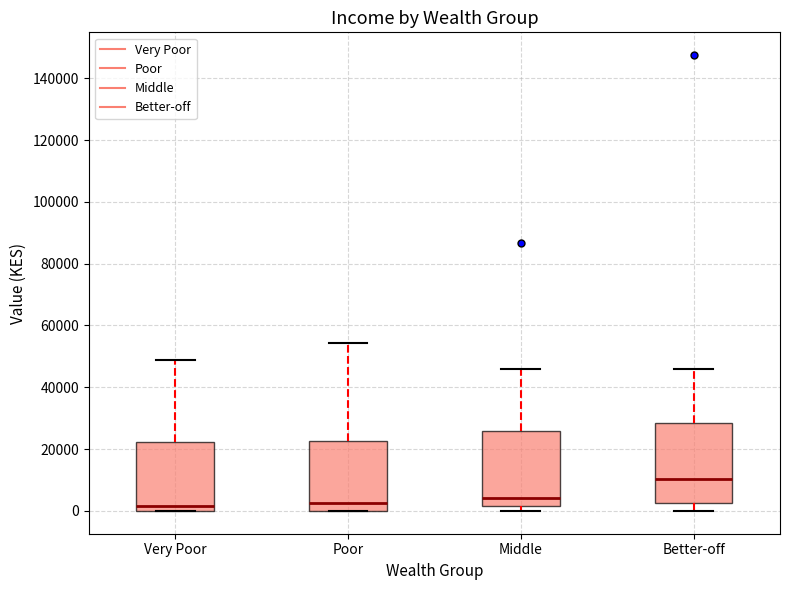

Reading left to right, read every box against the y-axis: the position of its median line, the range the box covers, and the ends of its whiskers. The values are not printed on the chart, so give them approximately, as read against the axis.

Very Poor: median 2000, box 0 to 22000, whiskers 0 to 48000
Poor: median 2000, box 0 to 22000, whiskers 0 to 54000
Middle: median 4000, box 2000 to 26000, whiskers 0 to 46000
Better-off: median 10000, box 2000 to 28000, whiskers 0 to 46000